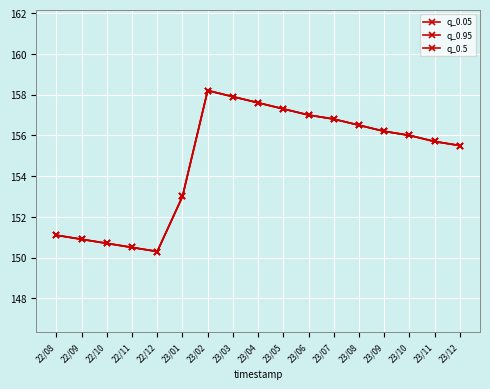

Is this an area chart (filled region under the line)?

No